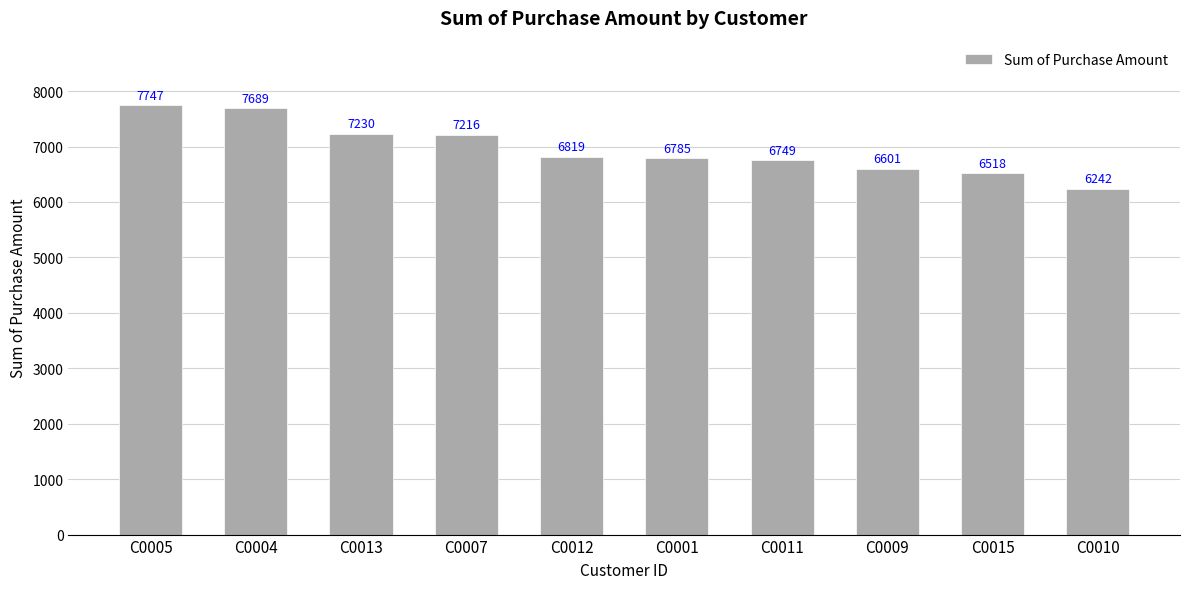

How many distinct data groups are displayed?

1